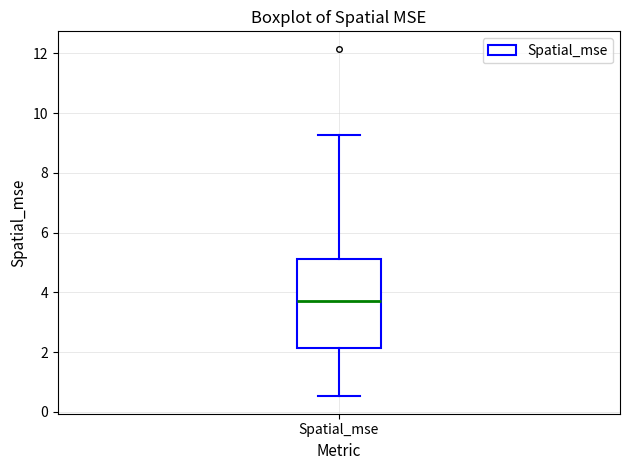

Where is the upper edge of the box for Spatial_mse on the y-axis? The values are not printed on the chart, so give them approximately, as read against the axis.

5.2